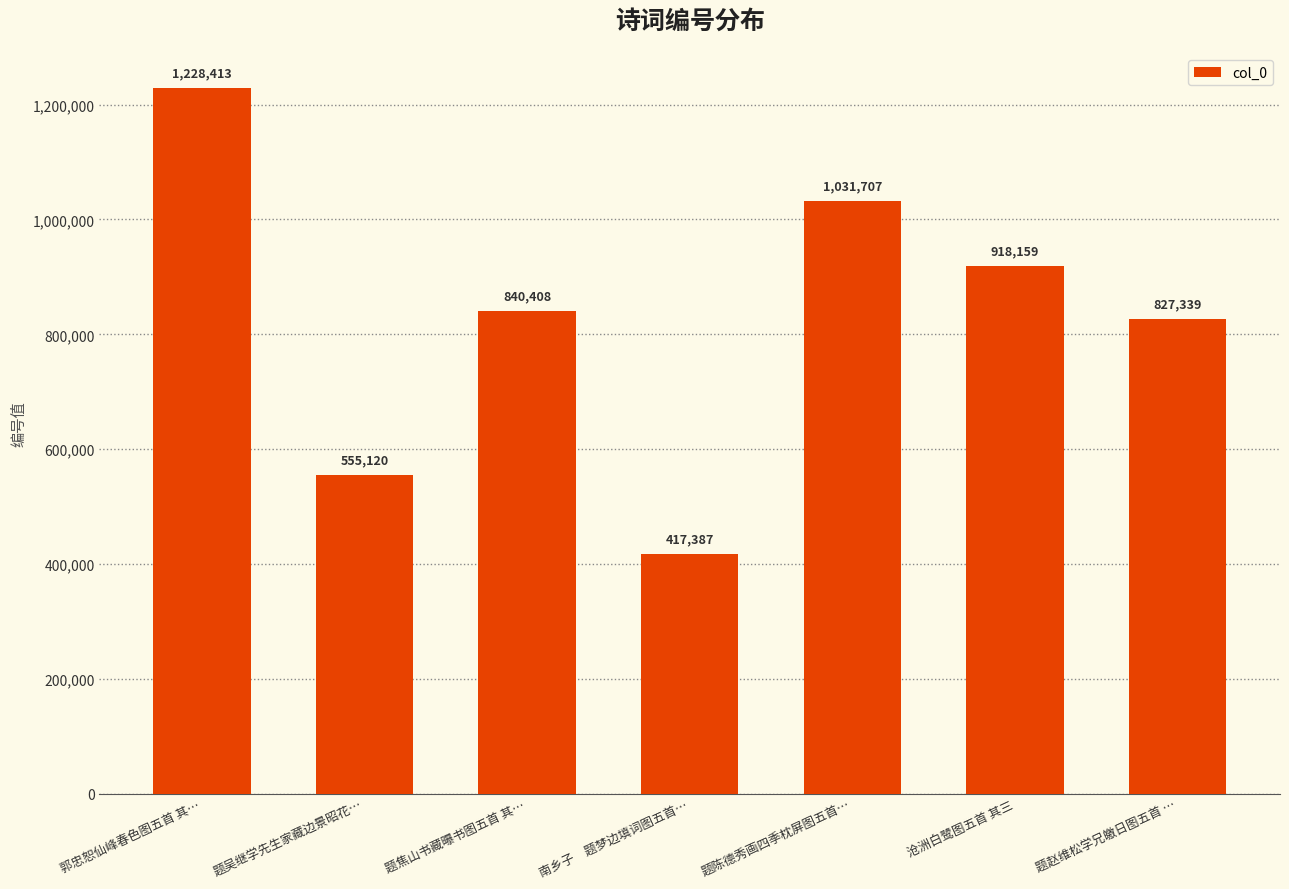

Reading left to right, list all the values displayed in this chart.

1228413	555120	840408	417387	1031707	918159	827339